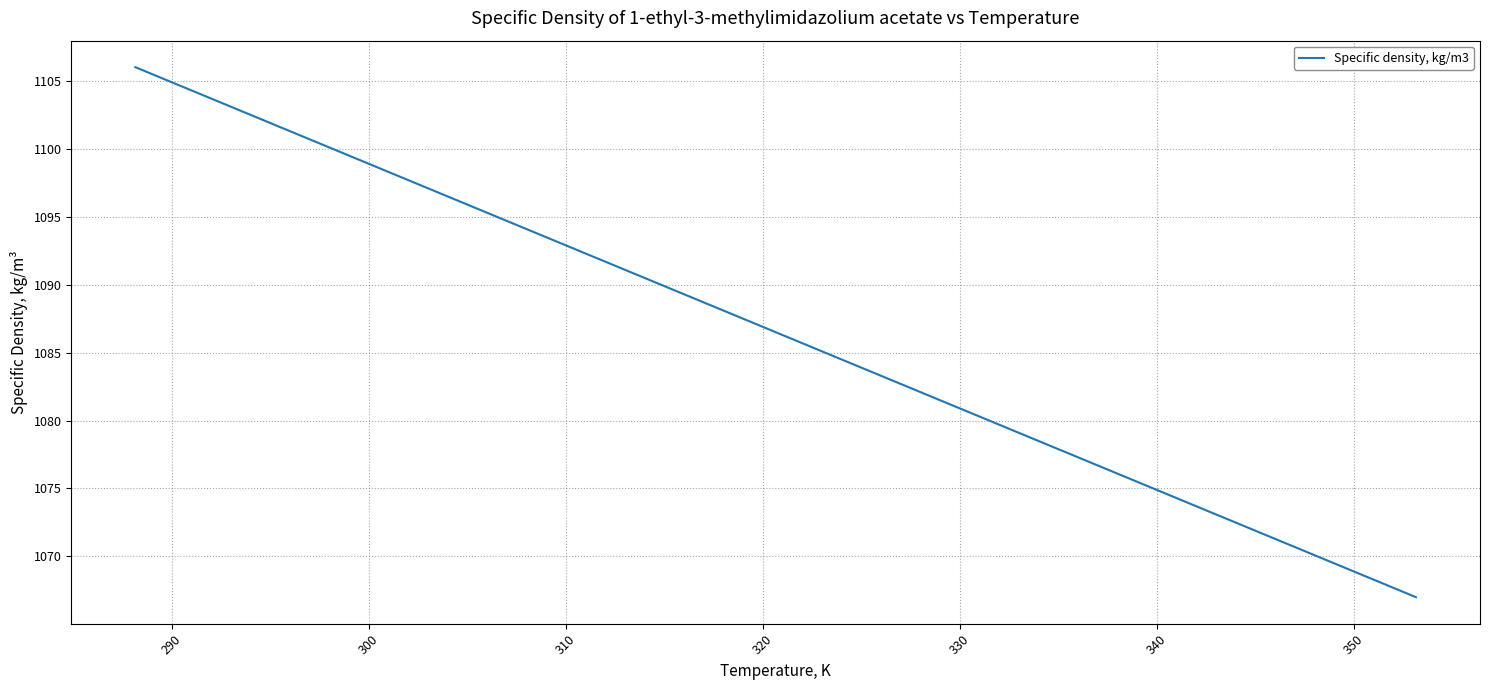

What is the minimum value shown in the chart?

1067